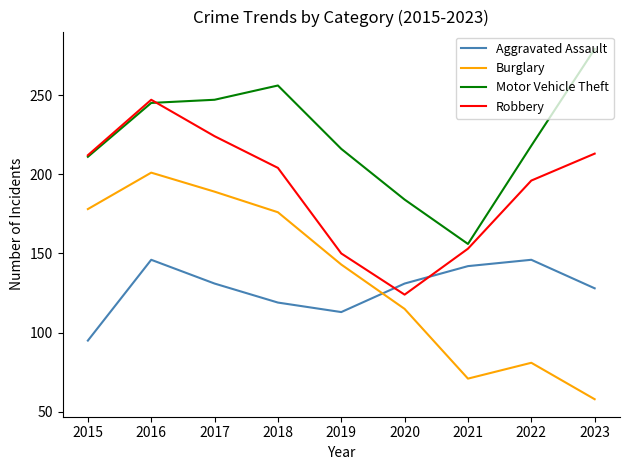

Between 2017 and 2019, which series saw the biggest shift?

Robbery